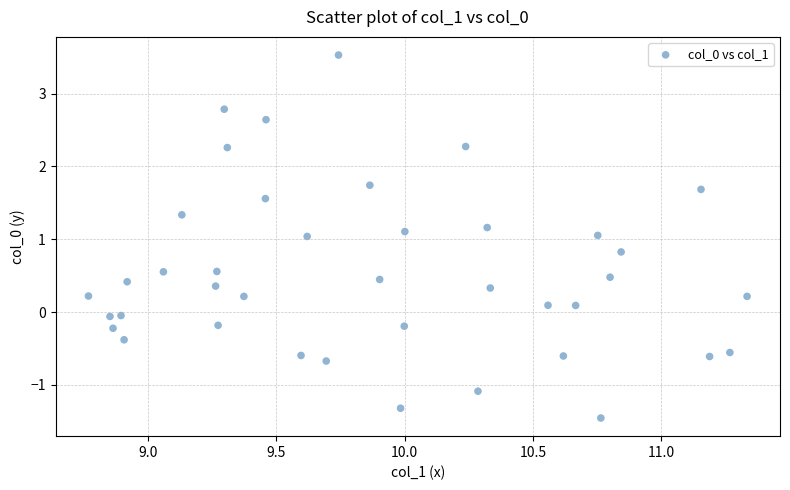

What is the range of Y values (max minus min)?

5.0